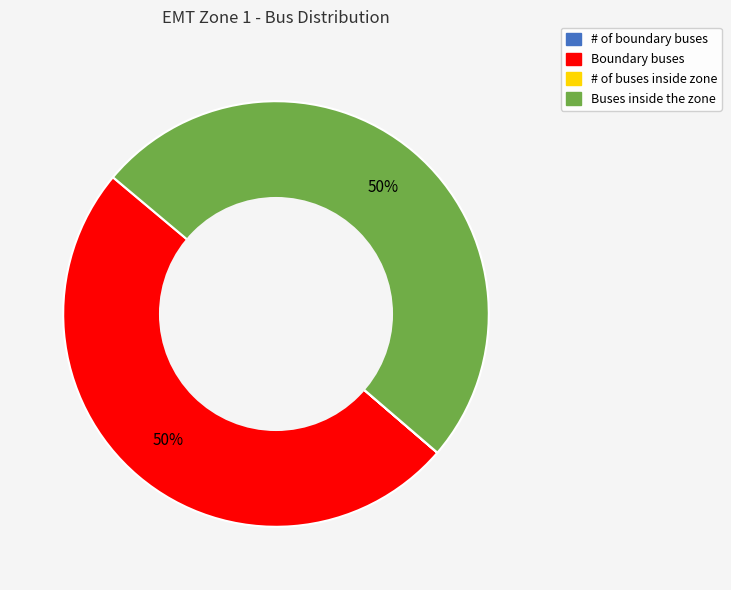

To the nearest percent, what percentage of the pie is Buses inside the zone?

50%